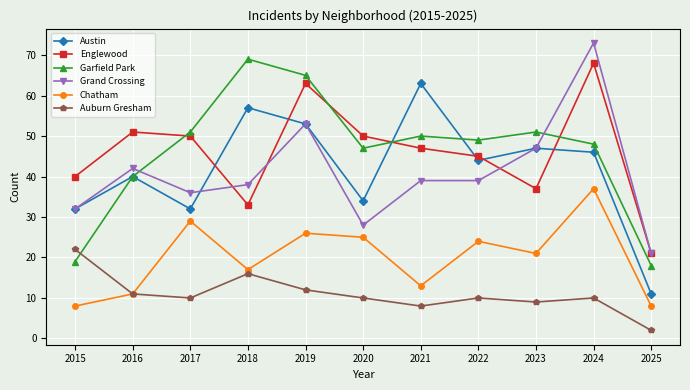

How many data points in Grand Crossing are less than 39?

5